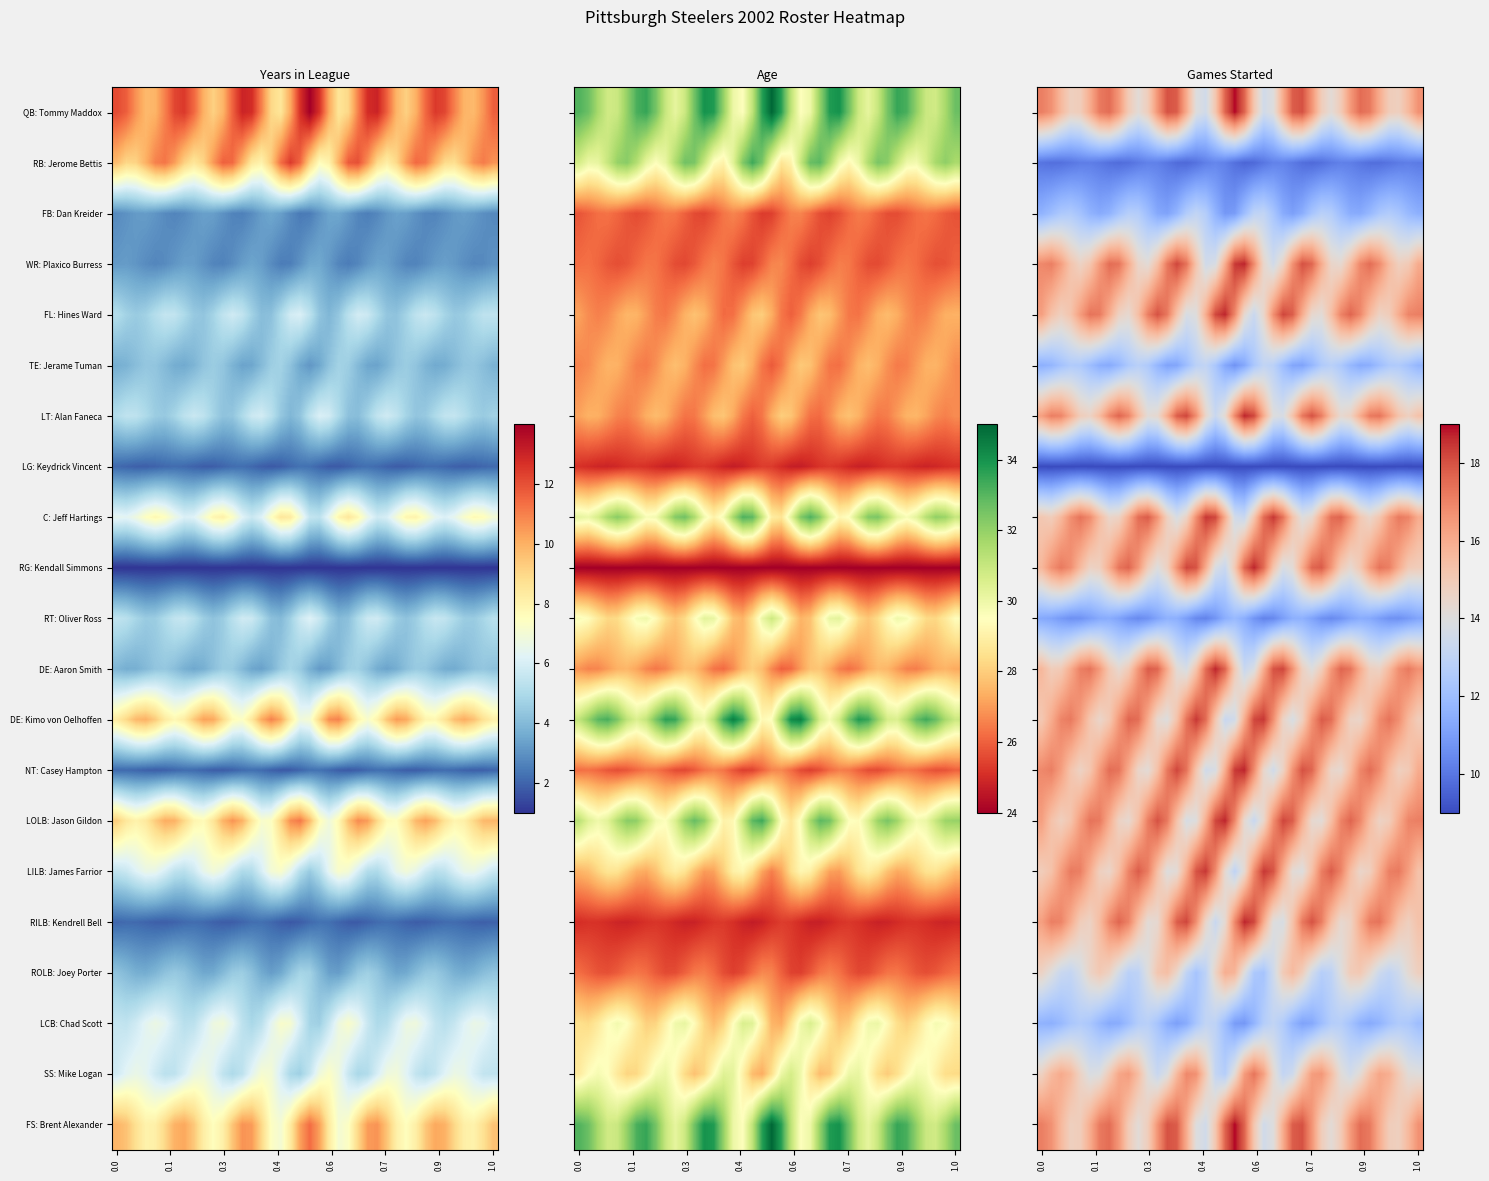

What is the total value across all series at 20?

306.2